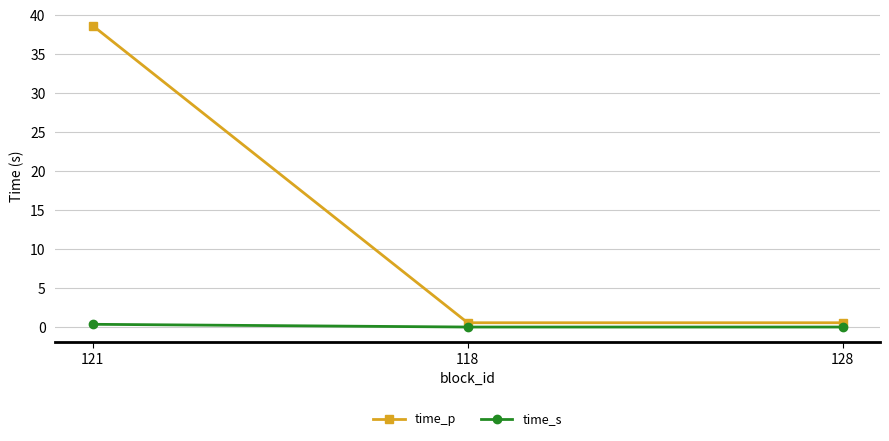

What is the label of the 3rd point from the right?

121